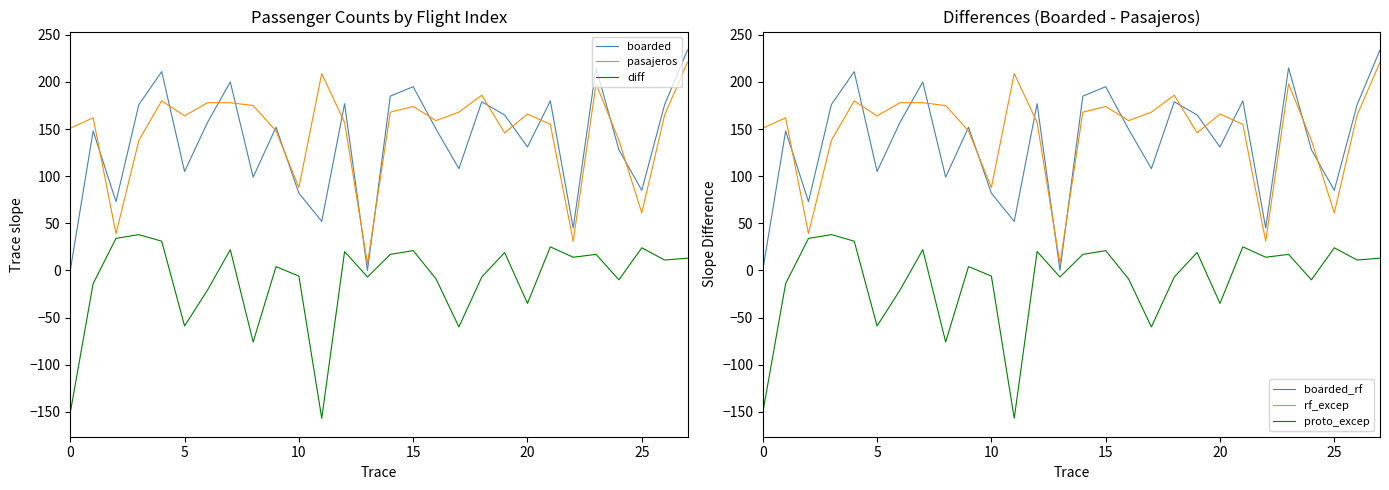

The rf_excep series shows 37 at 9. True or false?

False